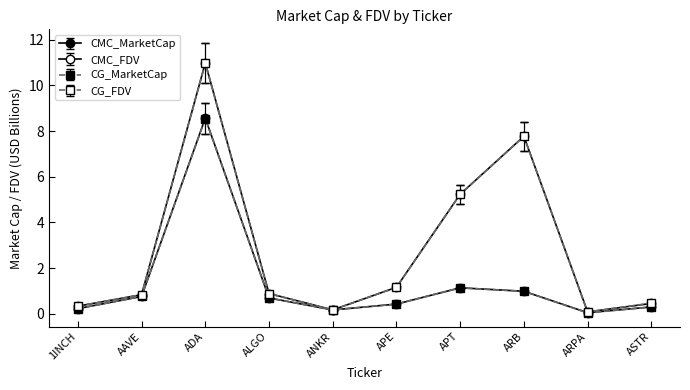

How many series are shown in this chart?

4